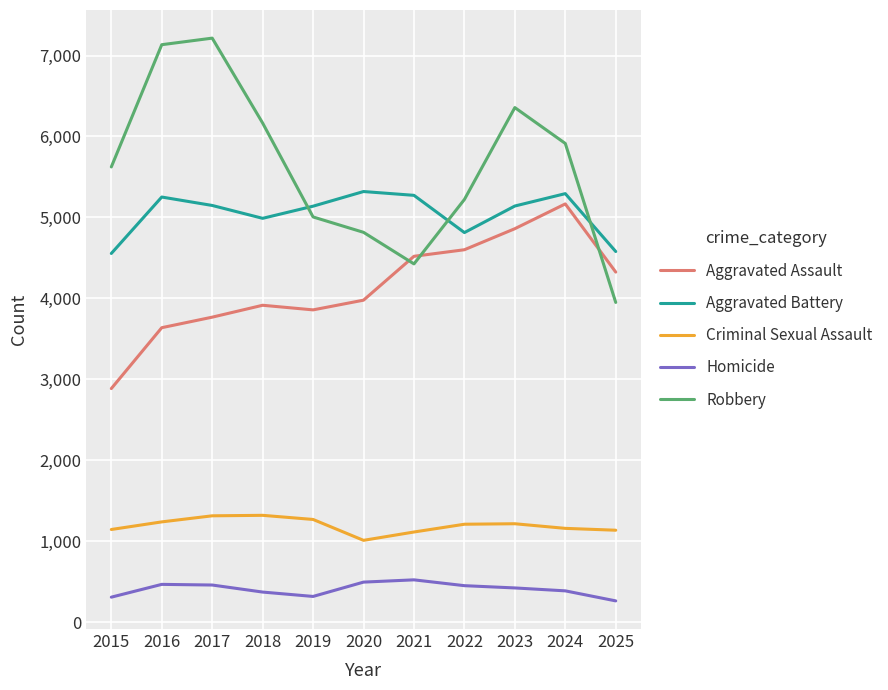

True or false: Robbery and Criminal Sexual Assault cross at least once.

False